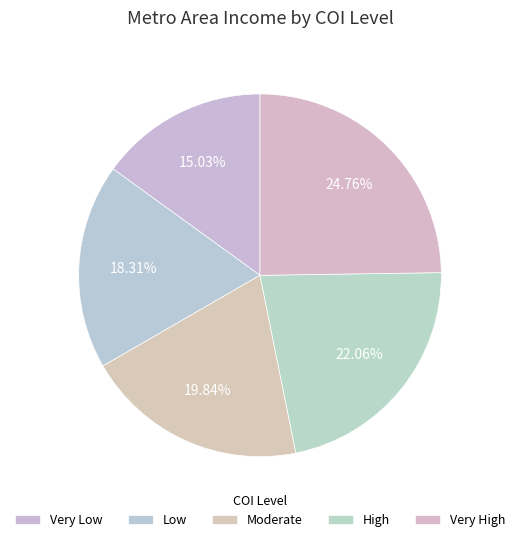

Is Very Low the majority of the pie?

No